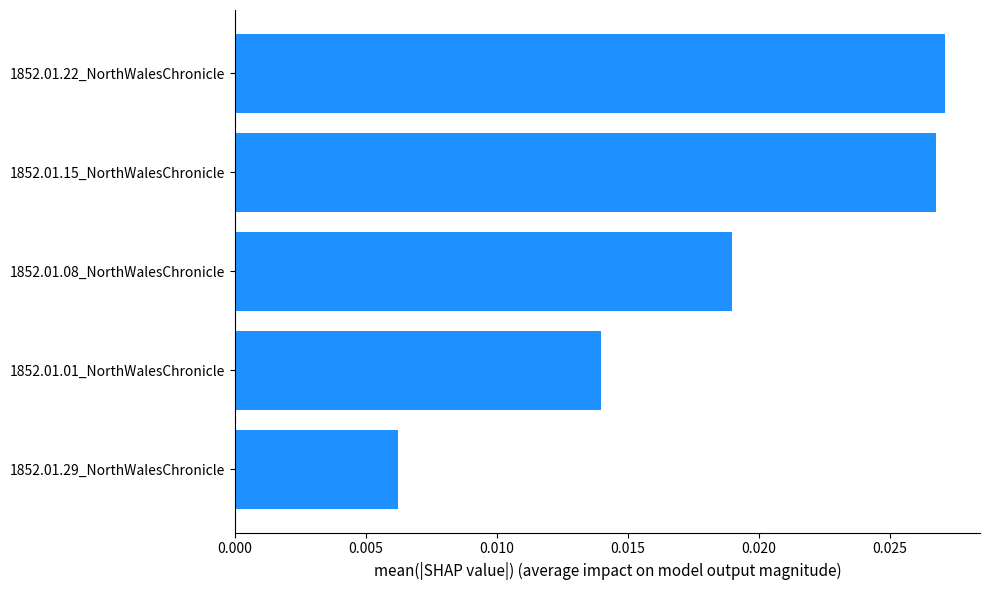

Which has a higher value, 1852.01.15_NorthWalesChronicle or 1852.01.08_NorthWalesChronicle?

1852.01.15_NorthWalesChronicle